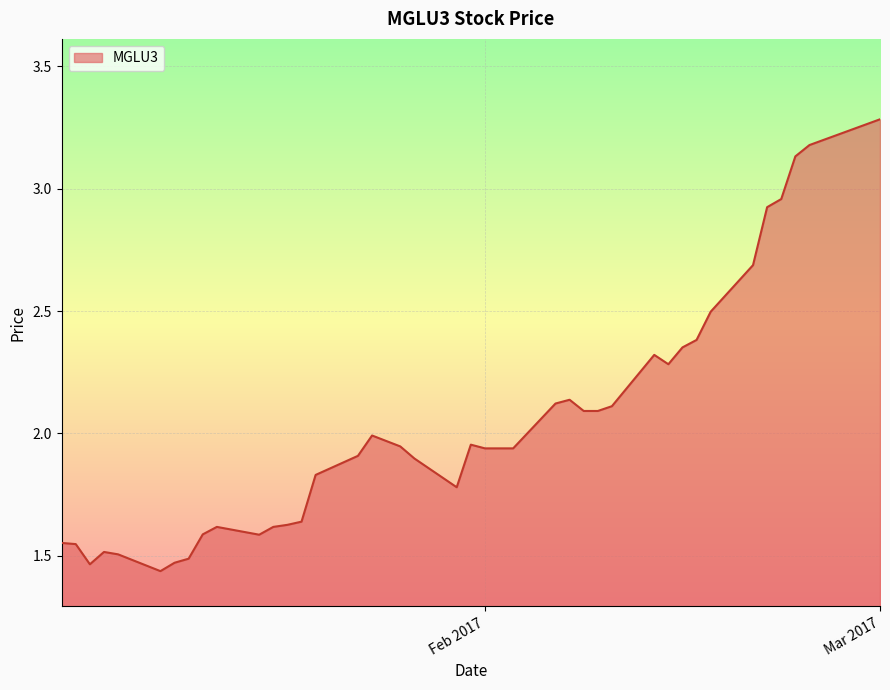

Count the number of categories in the chart.

40